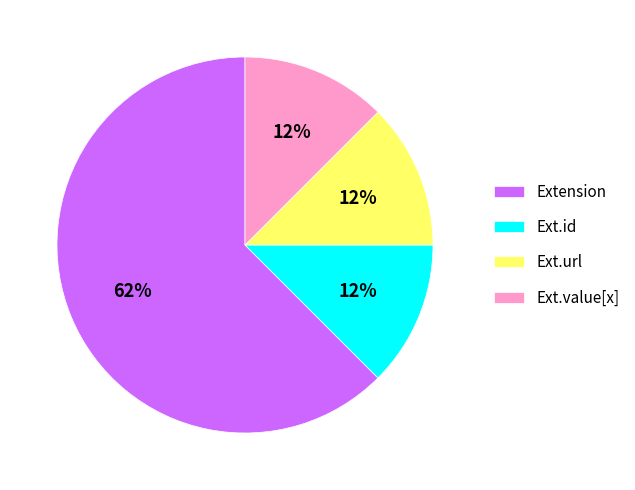

Which slice is the largest?

Extension